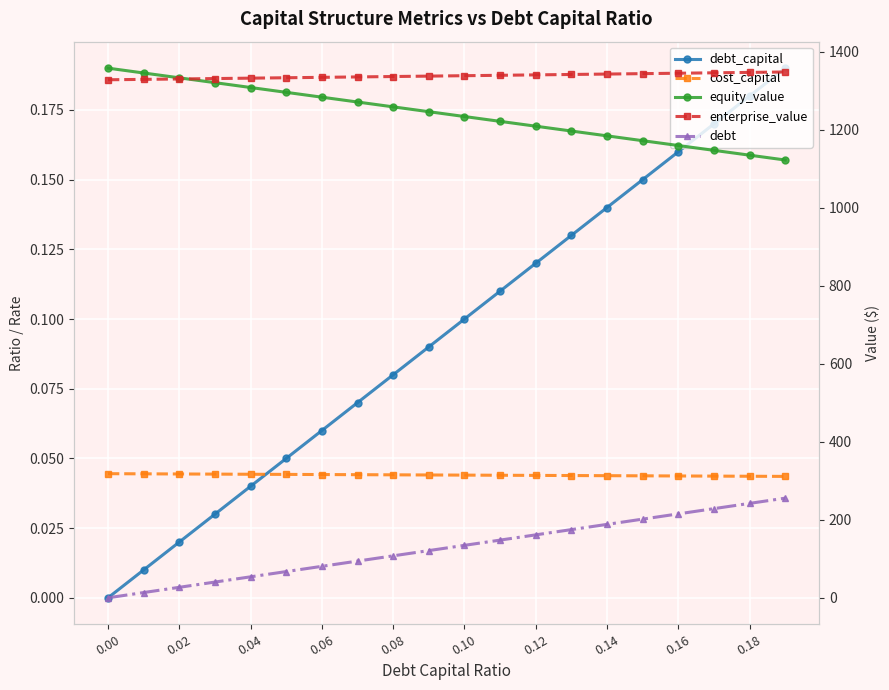

True or false: enterprise_value has more than 0 points higher than both neighbors.

False